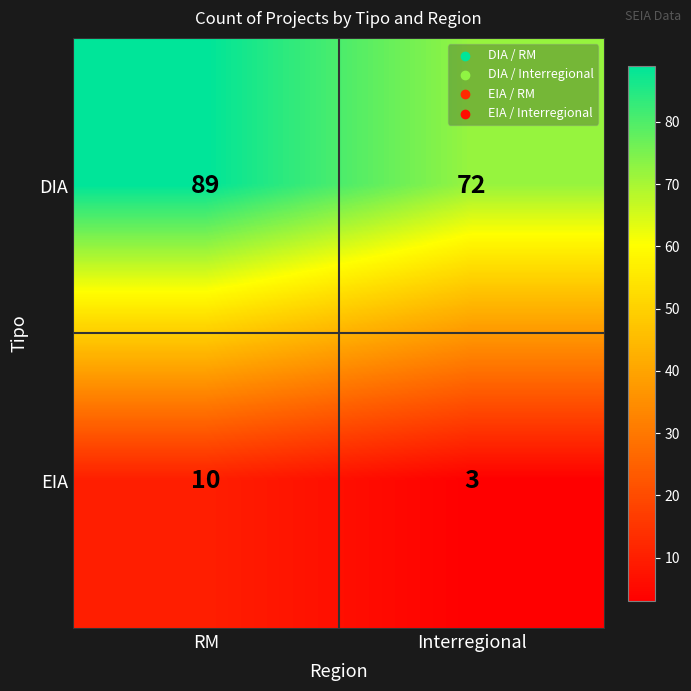

Which series changed the most between RM and Interregional?

DIA